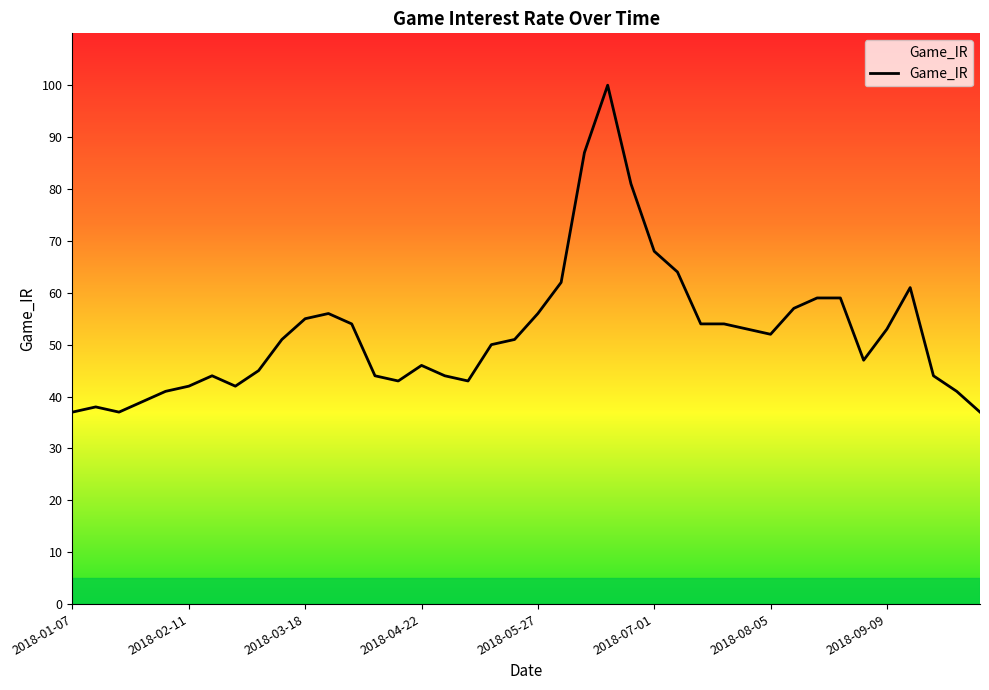

What is the maximum value shown in the chart?

100